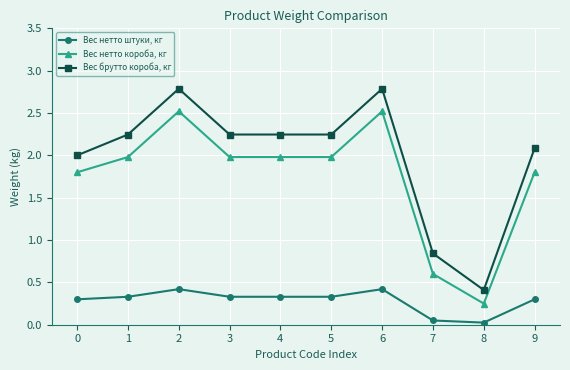

Which series has the largest range (max minus min)?

Вес брутто короба, кг